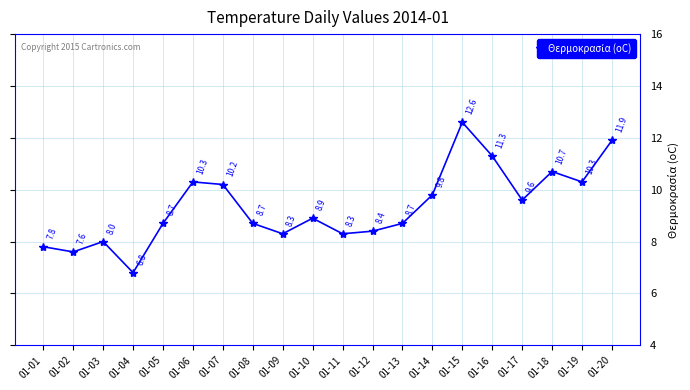

Approximately how many times larger is the value at 01-04 compared to 01-13?

0.8